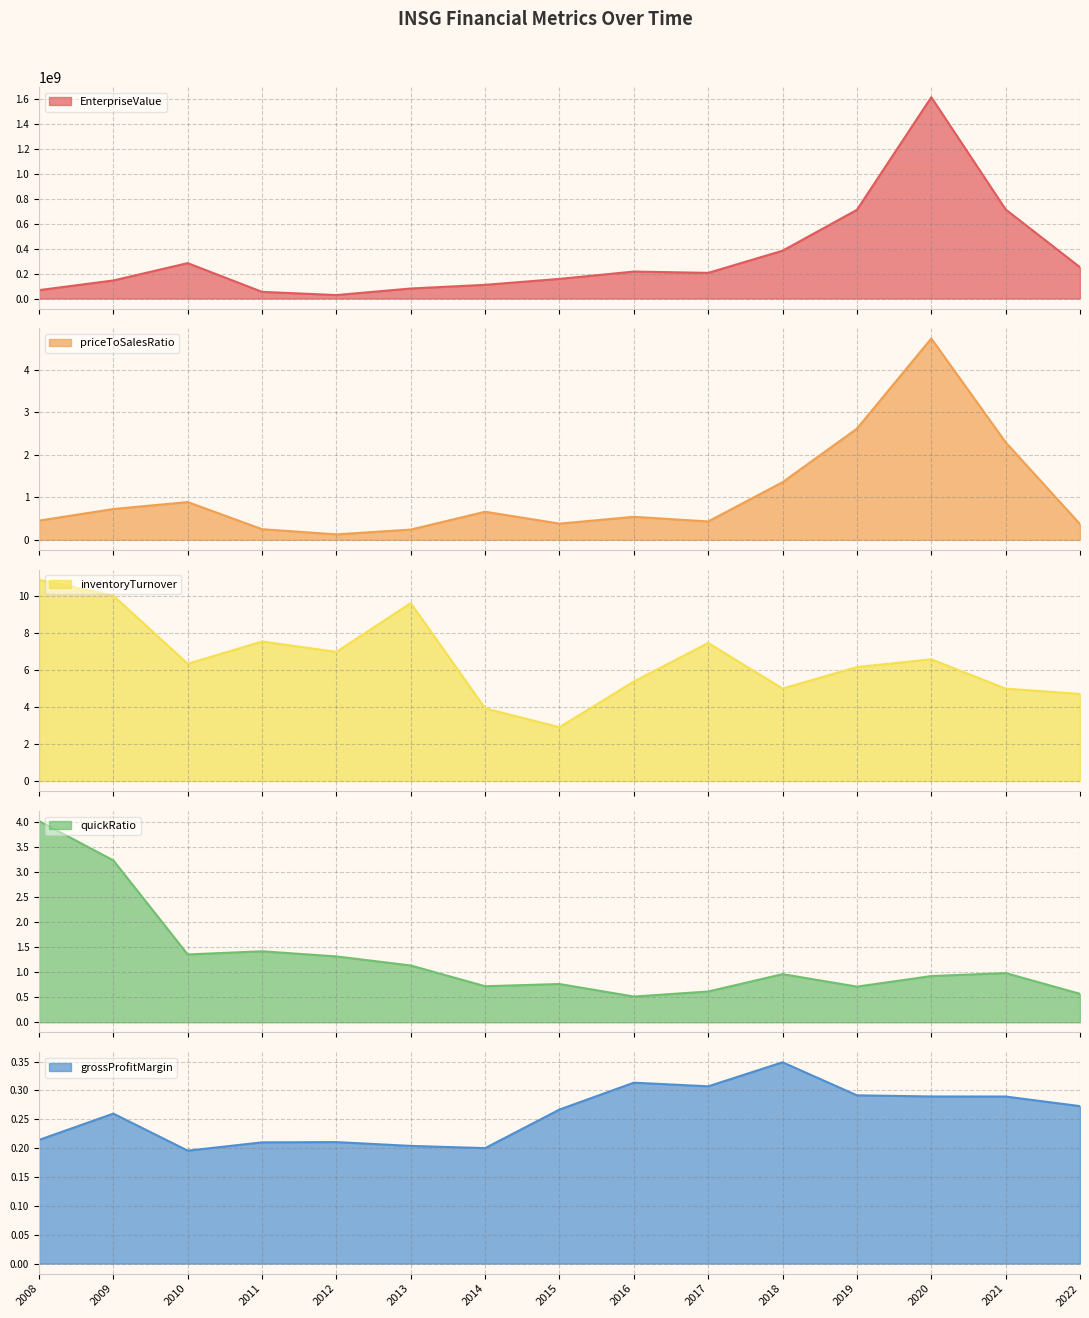

What are all the series names shown in the legend?

EnterpriseValue, priceToSalesRatio, inventoryTurnover, quickRatio, grossProfitMargin